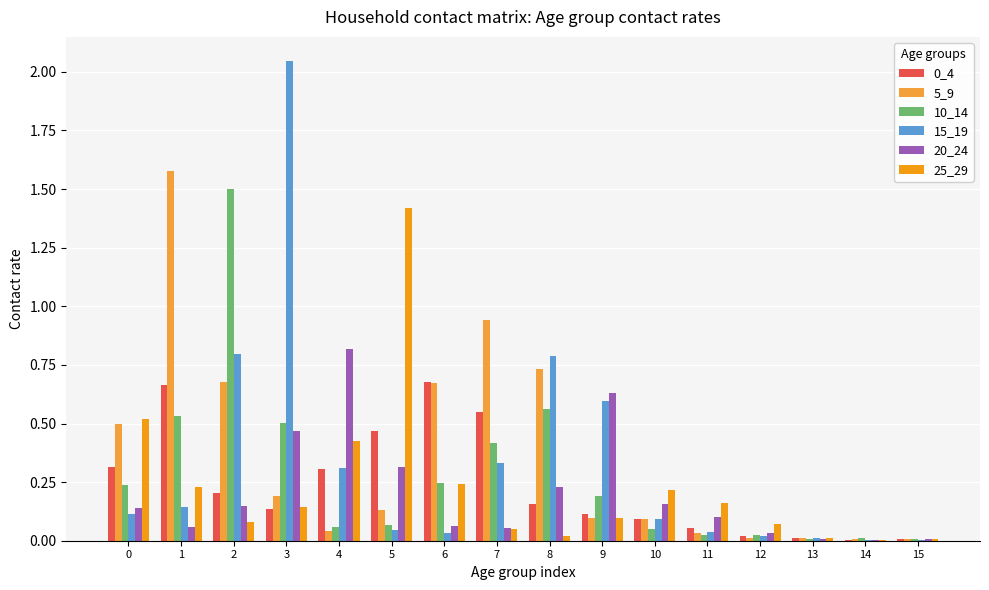

Is the value of 25_29 at 12 greater than the value of 5_9 at 5?

No